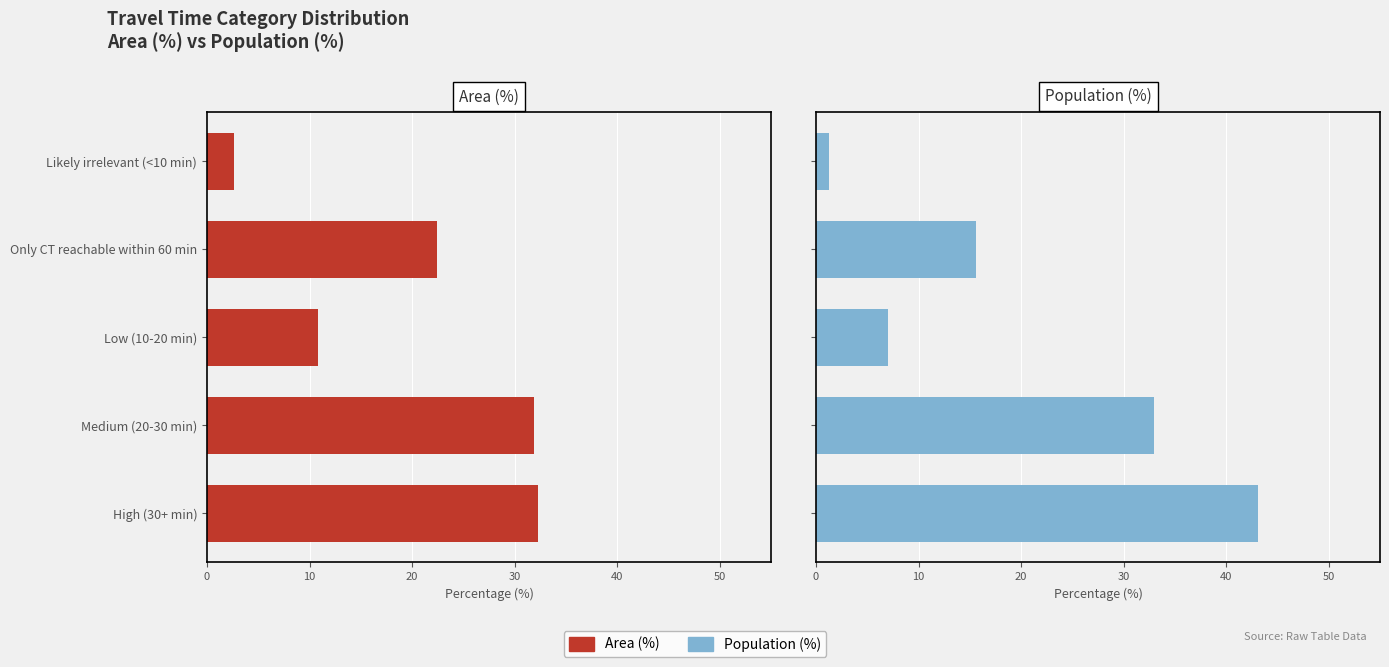

How many groups of bars are there?

5